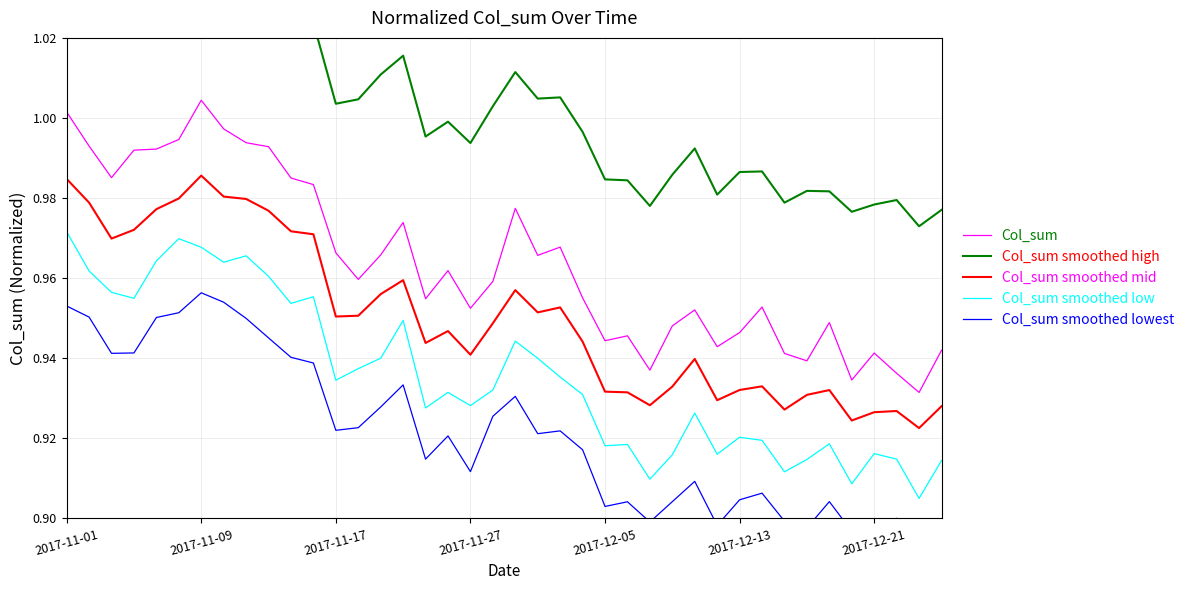

True or false: Col_sum smoothed low and Col_sum intersect in this chart.

False